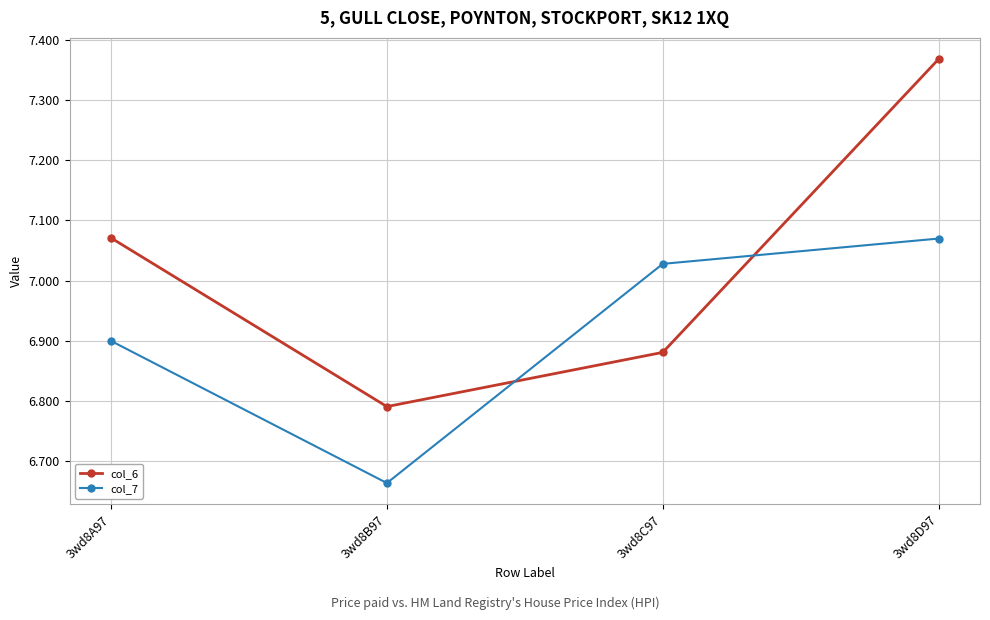

Which series changed the most between 3wd8A97 and 3wd8D97?

col_6